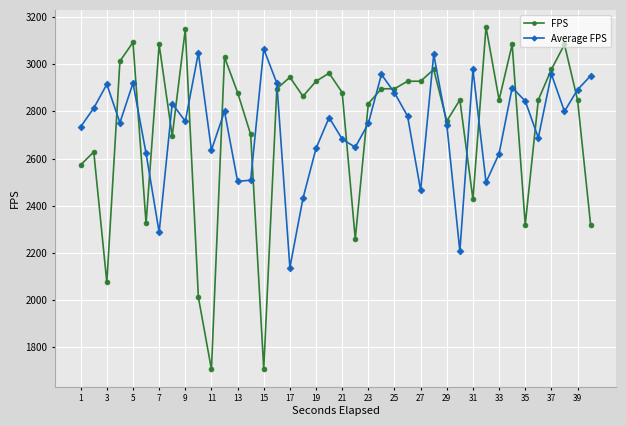

How many interior local valleys does the Average FPS series have?

12